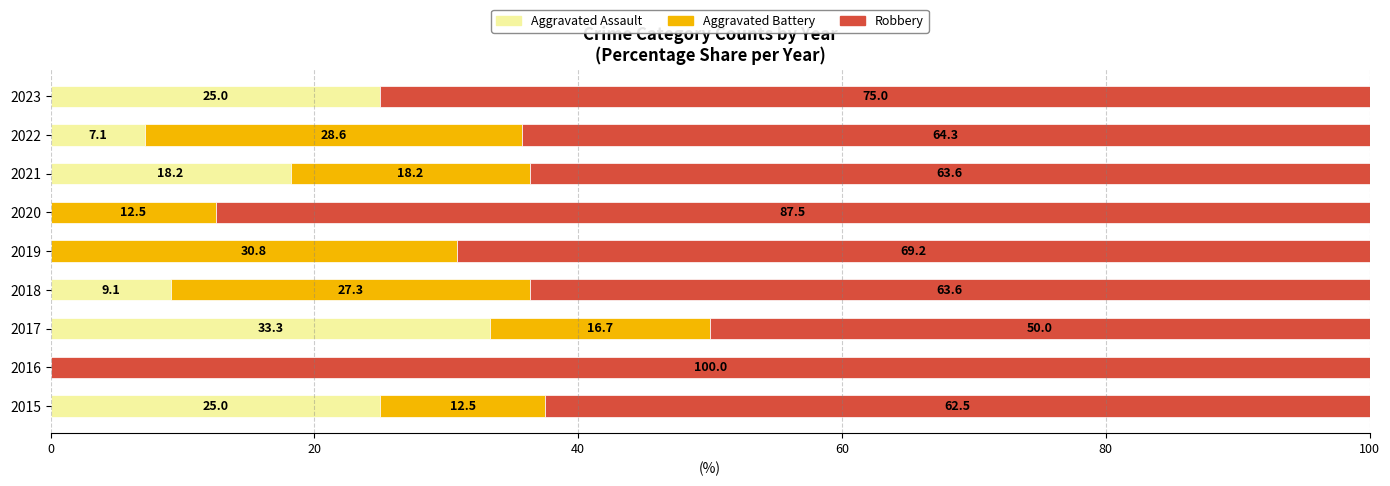

At which label does Aggravated Assault reach its peak?

2017